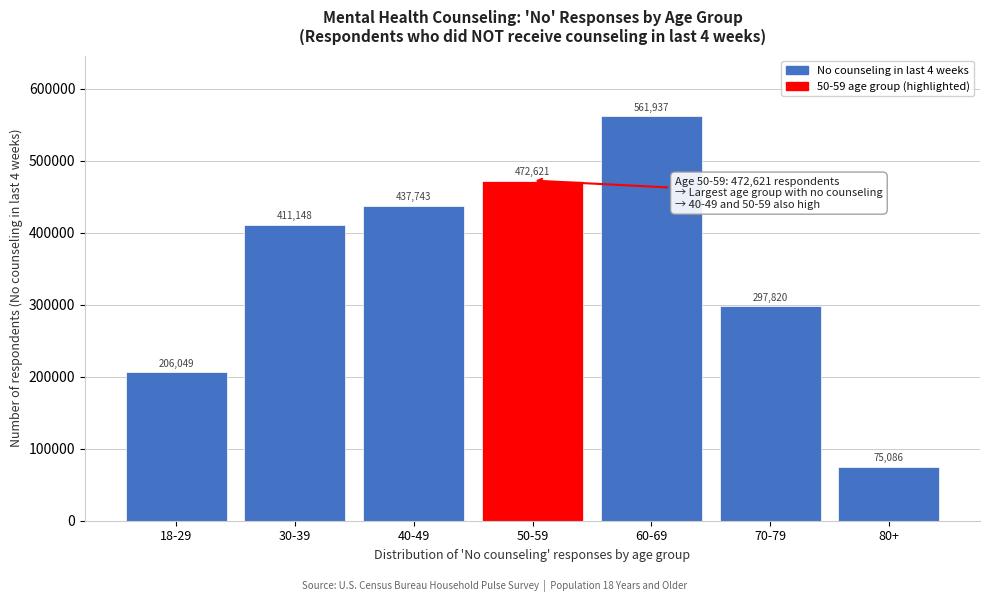

Reading left to right, extract all data points from this chart.

18-29=206049	30-39=411148	40-49=437743	50-59=472621	60-69=561937	70-79=297820	80+=75086